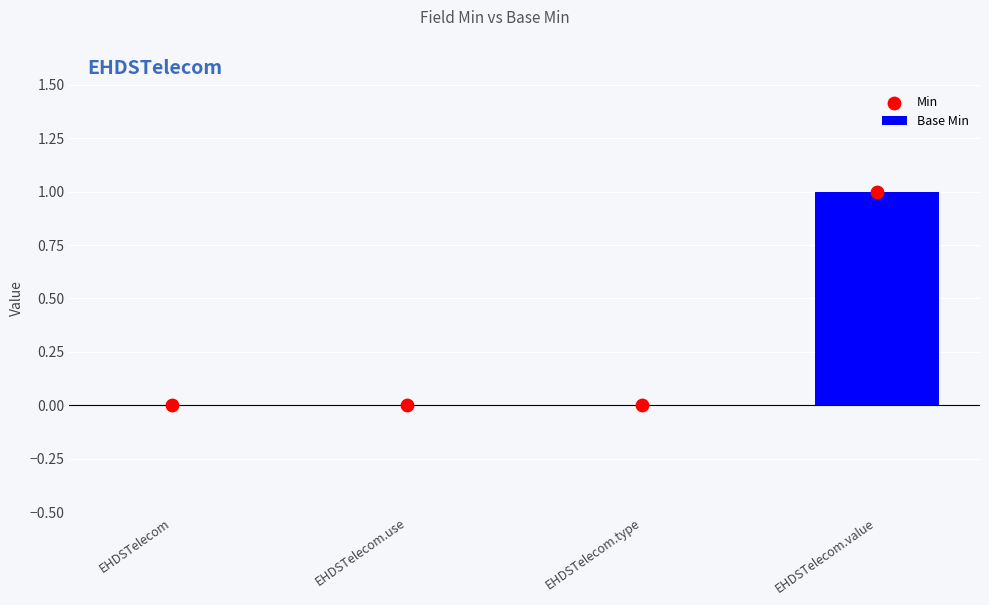

Which series reaches the minimum Y coordinate?

Base Min